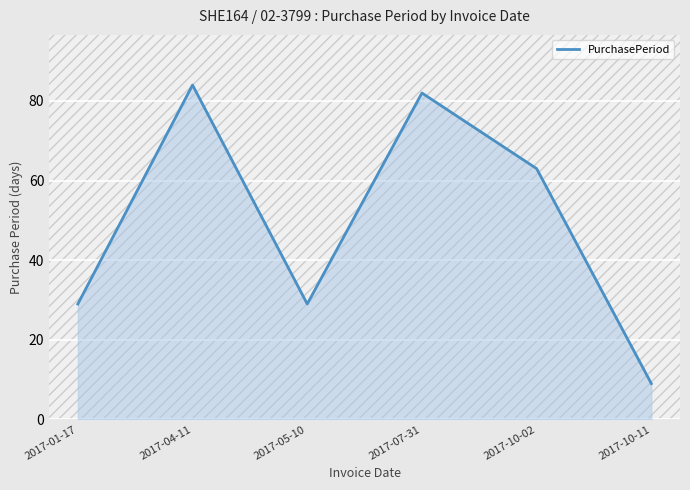

How many values are below 63?

3